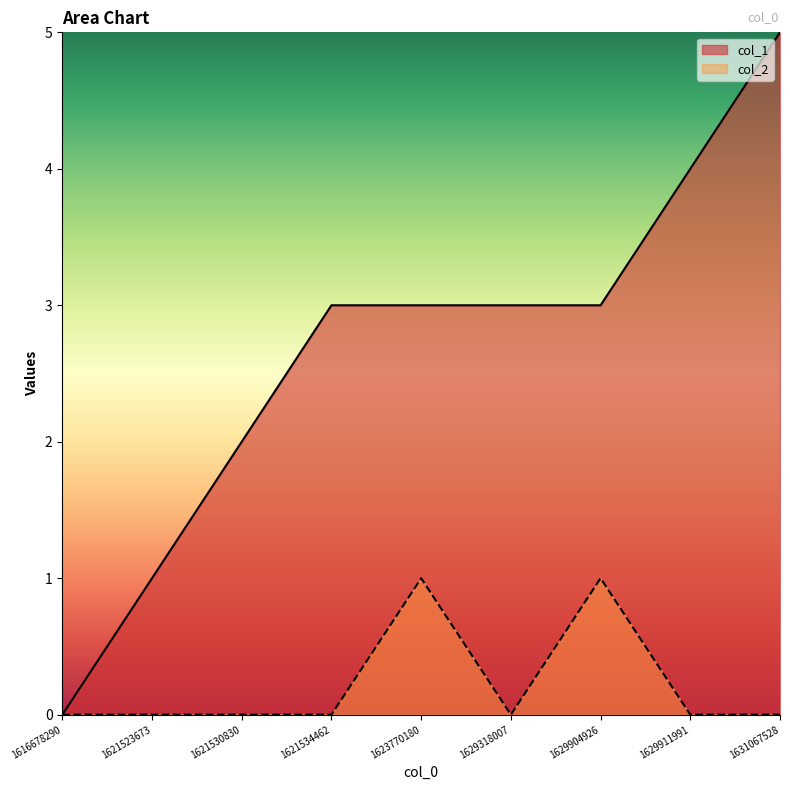

At which category does the chart reach its minimum across all series?

1616678290